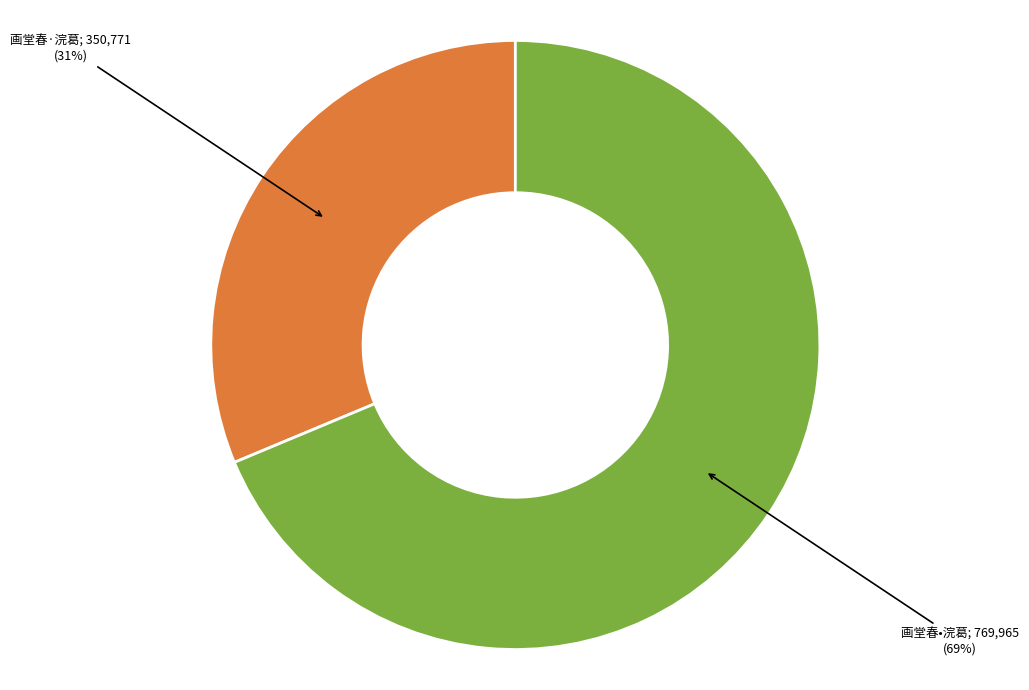

Is there any slice that represents more than half of the pie?

Yes